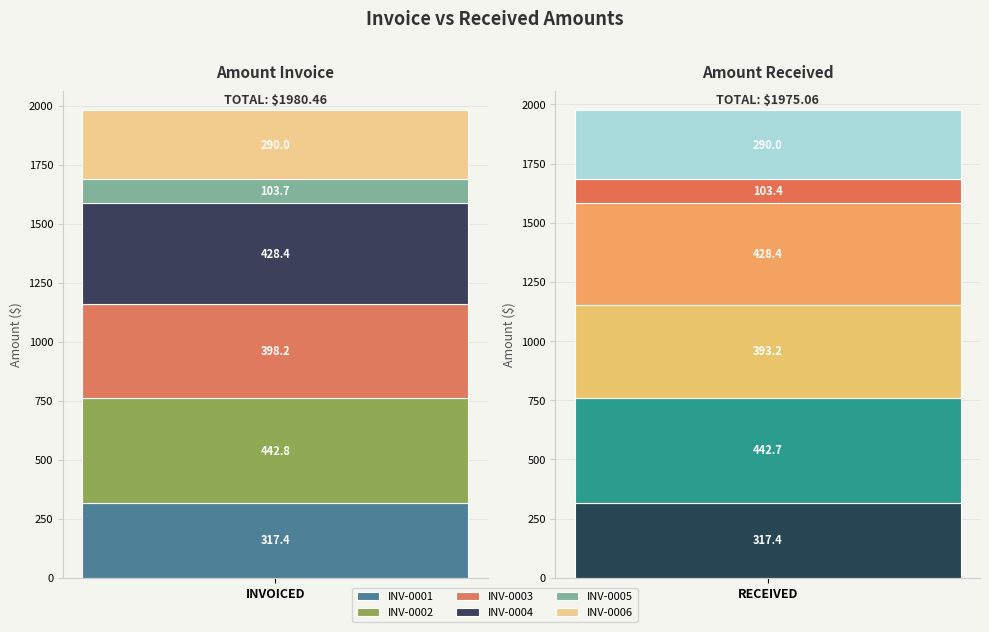

What is the total value across all series at INV-0001?

634.8